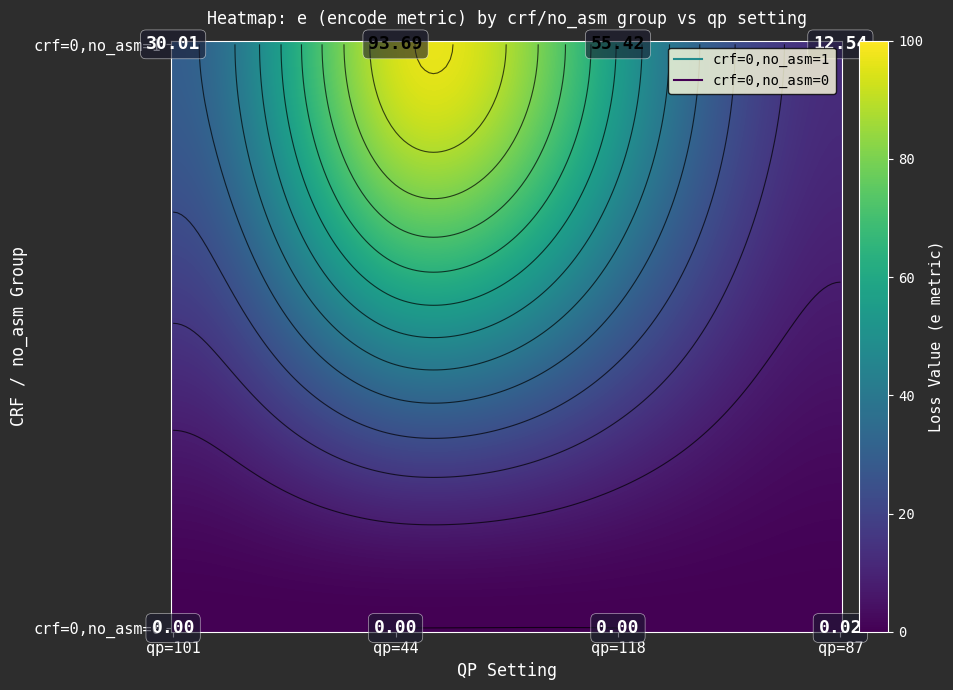

Rank the series by their average value, from lowest to highest.

crf=0,no_asm=0, crf=0,no_asm=1